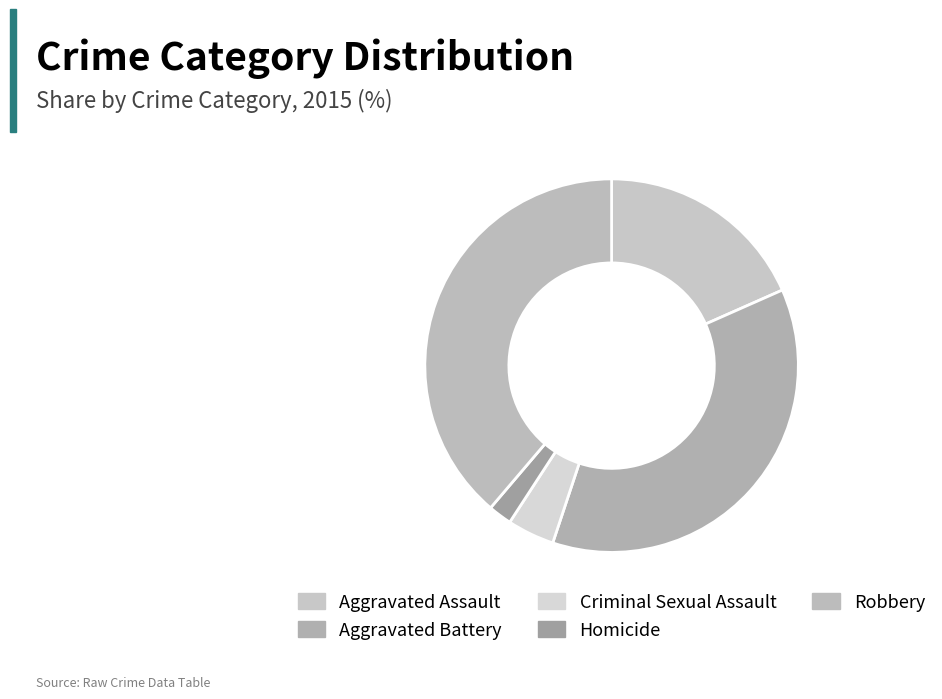

Does any single category account for the majority?

No